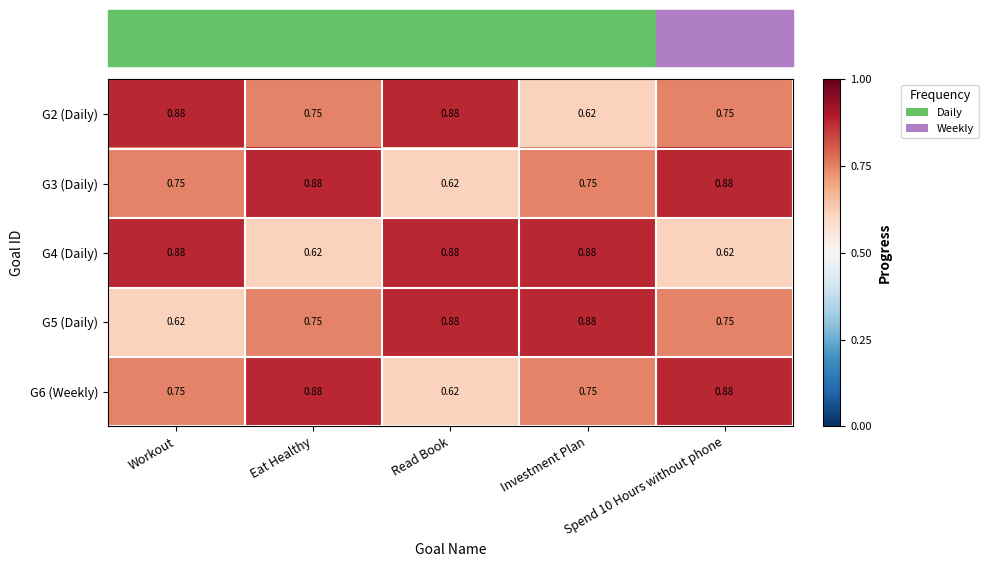

What is the spread (max minus min) of values at Workout?

0.3